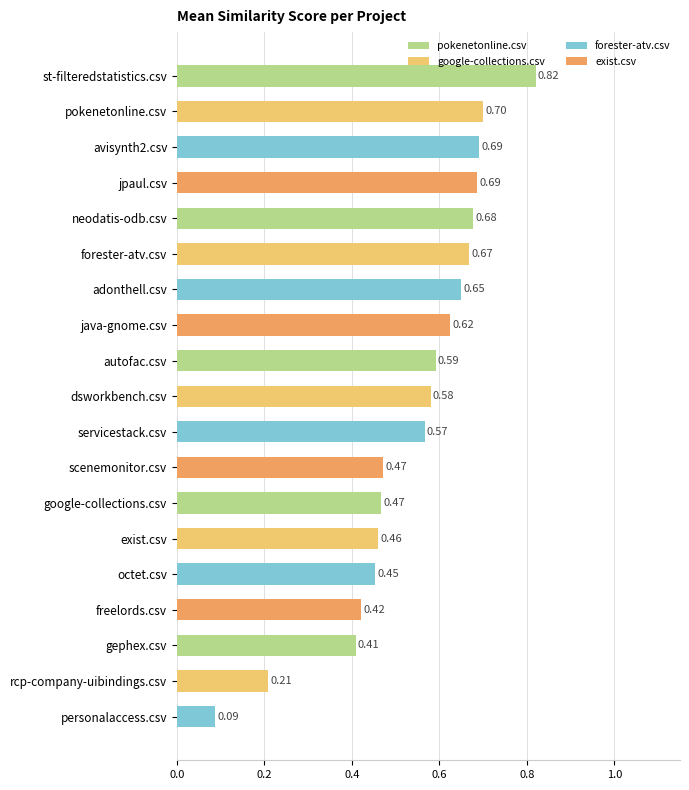

What is the label of the 13th bar from the top?

google-collections.csv